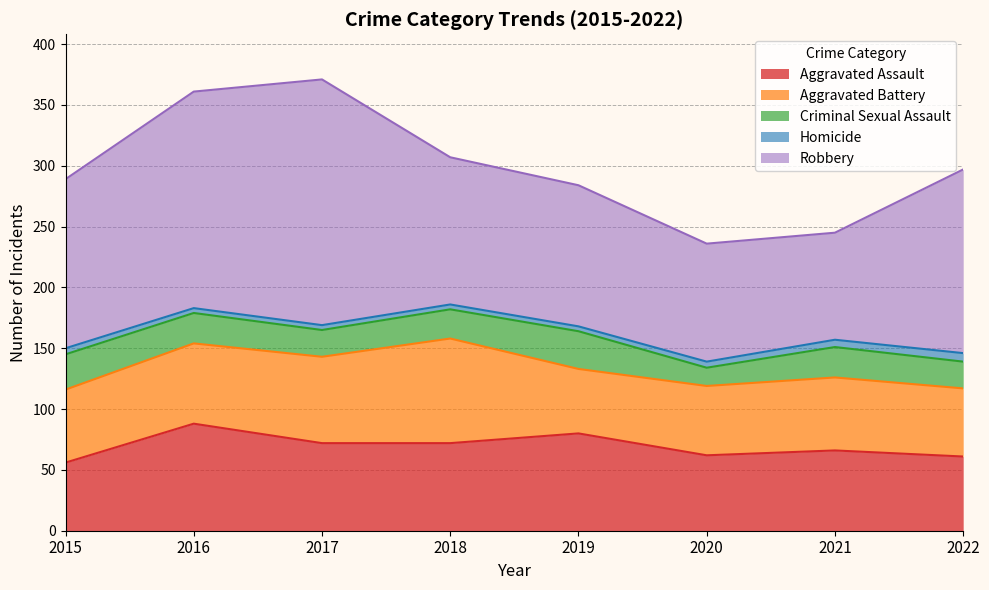

Which series has the largest range (max minus min)?

Robbery